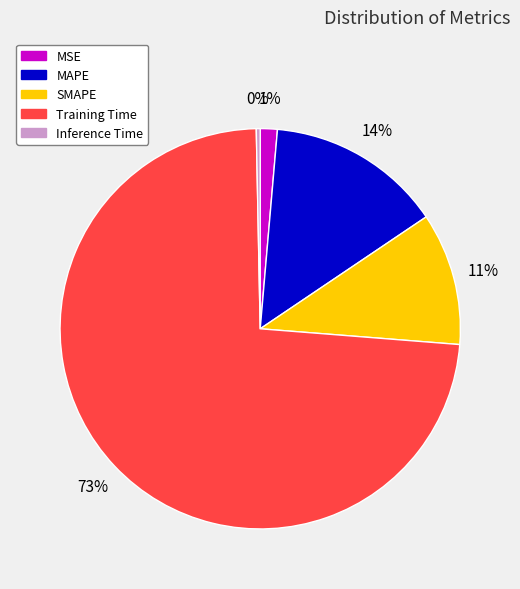

Do SMAPE and MSE together represent more than half of the pie?

No